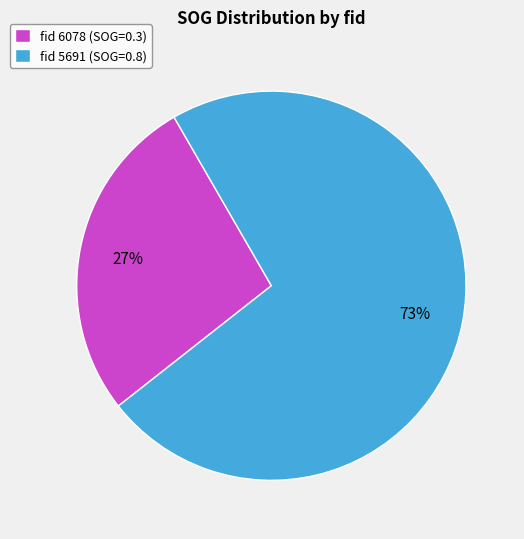

Does fid 5691 (SOG=0.8) represent more than half of the total?

Yes